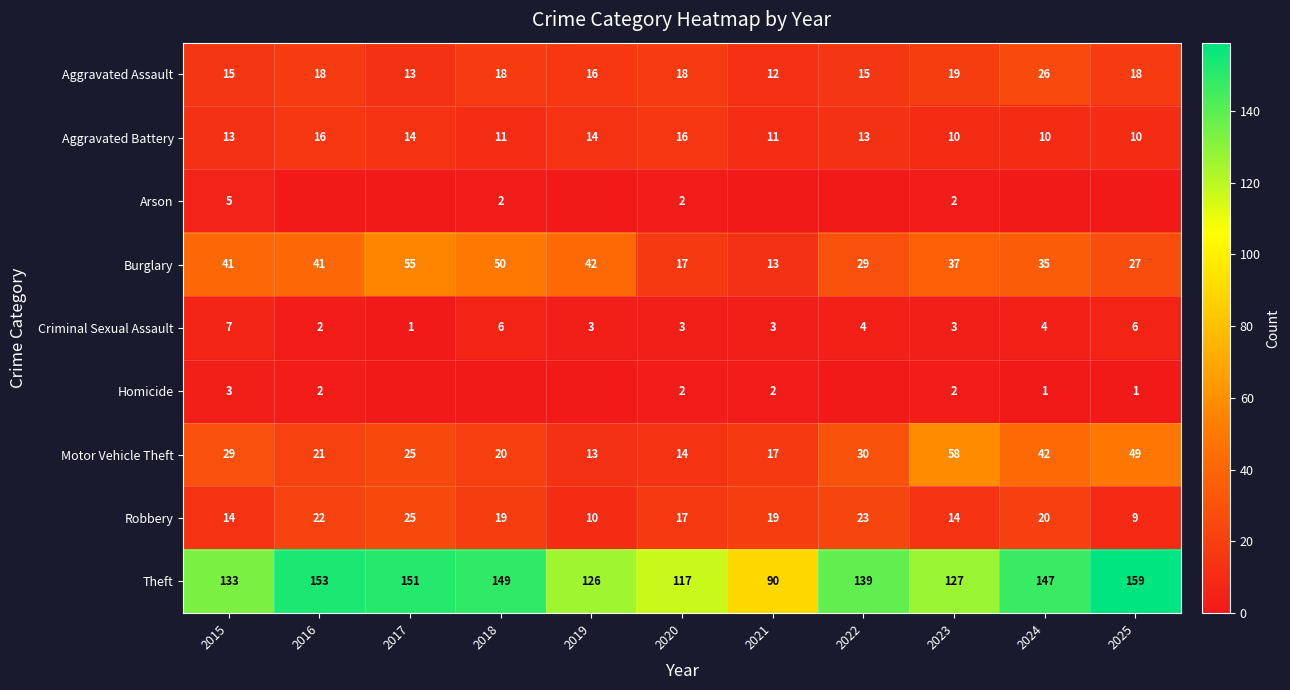

What is the maximum value shown in the chart?

159